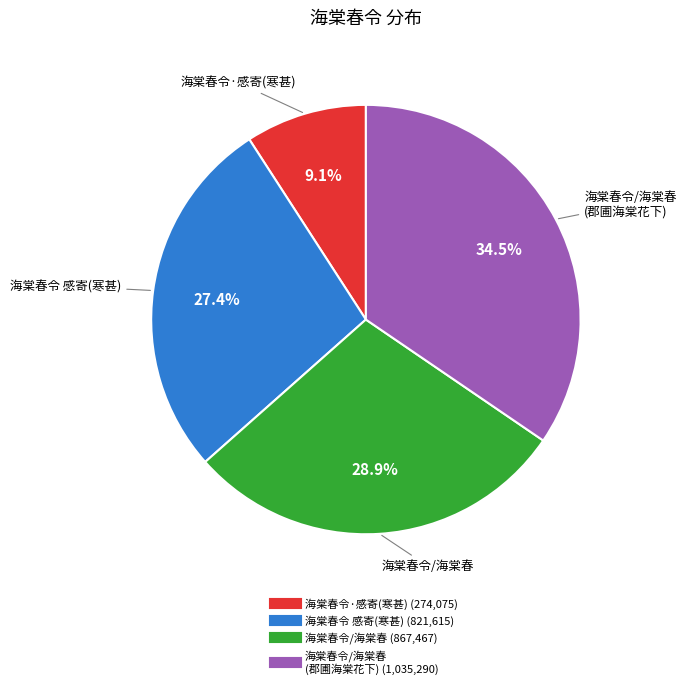

Does any single category account for the majority?

No